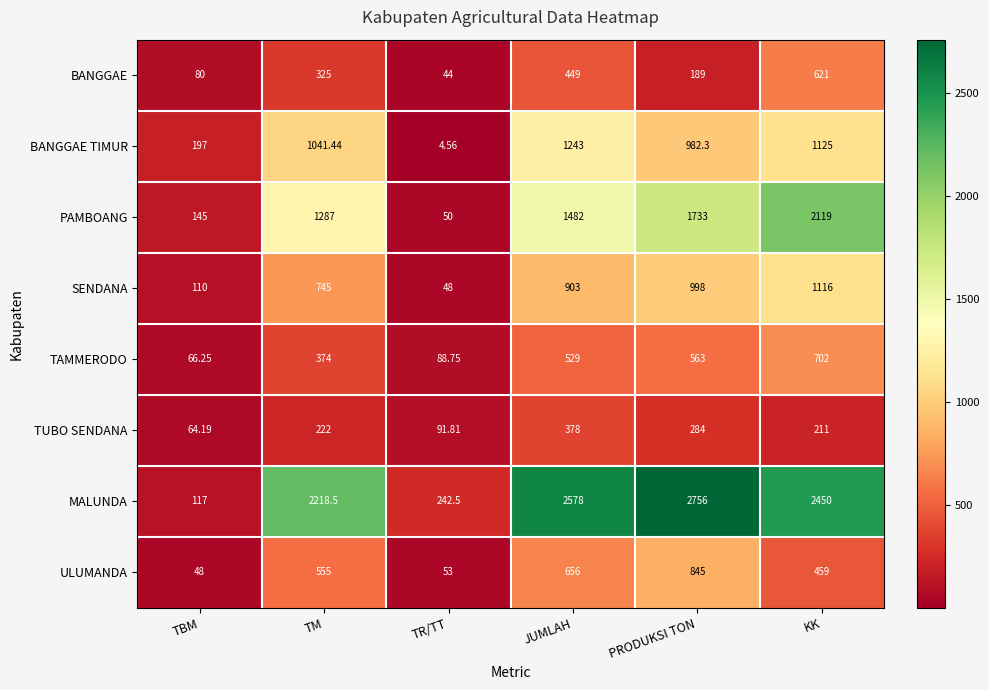

Where does the BANGGAE TIMUR series first go above 1041?

TM